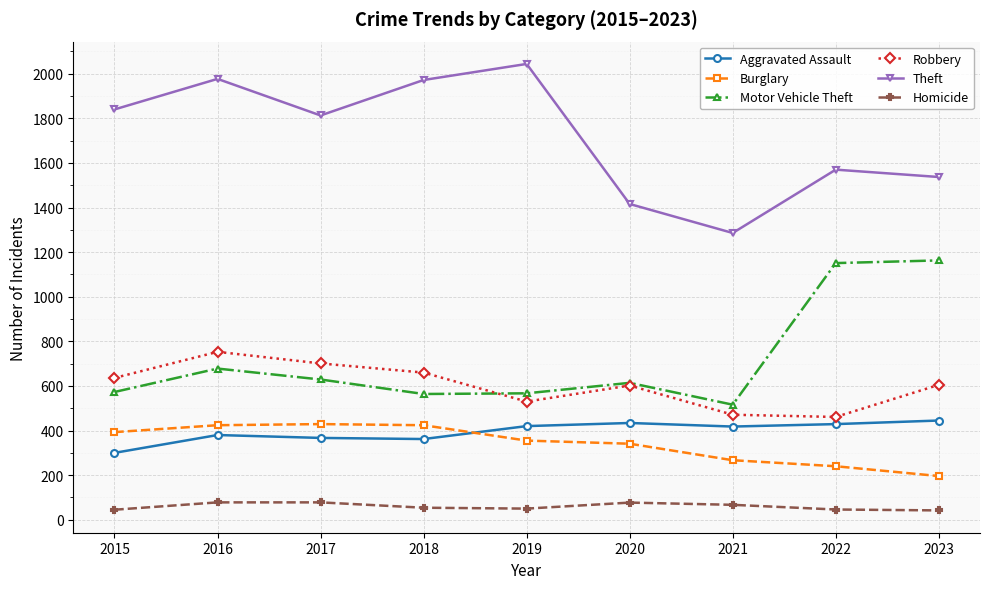

What is the value of the Burglary point at the 8th from the left?

240